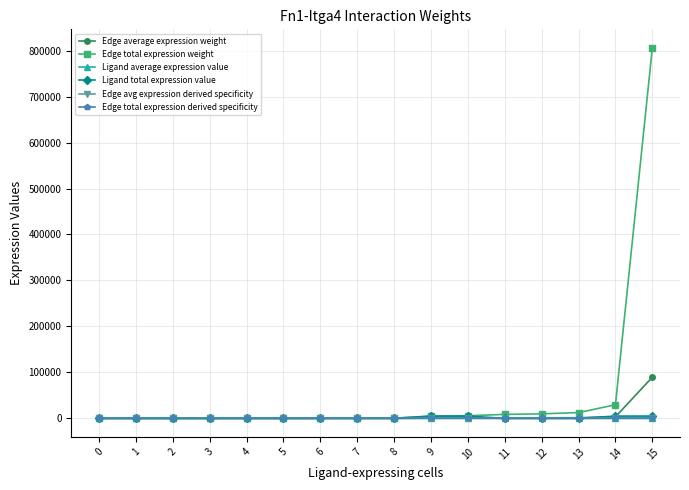

True or false: Edge total expression weight and Ligand average expression value cross at least once.

False